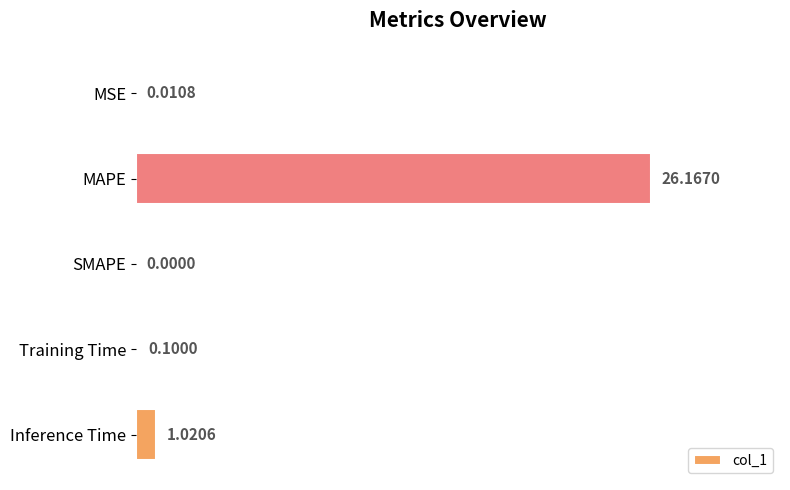

Between Inference Time and SMAPE, which is larger?

Inference Time